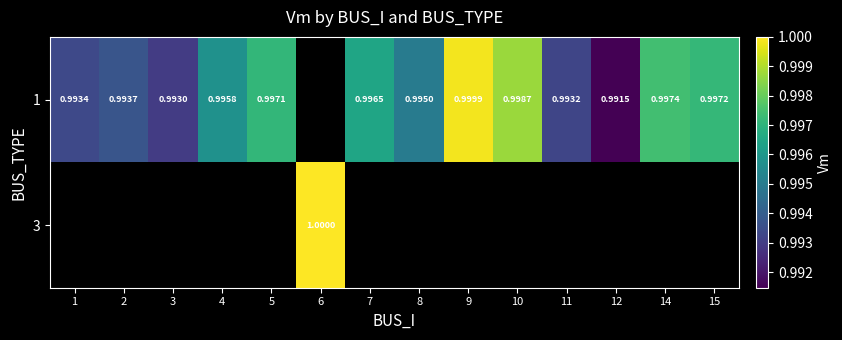

What is the smallest value displayed?

1.0